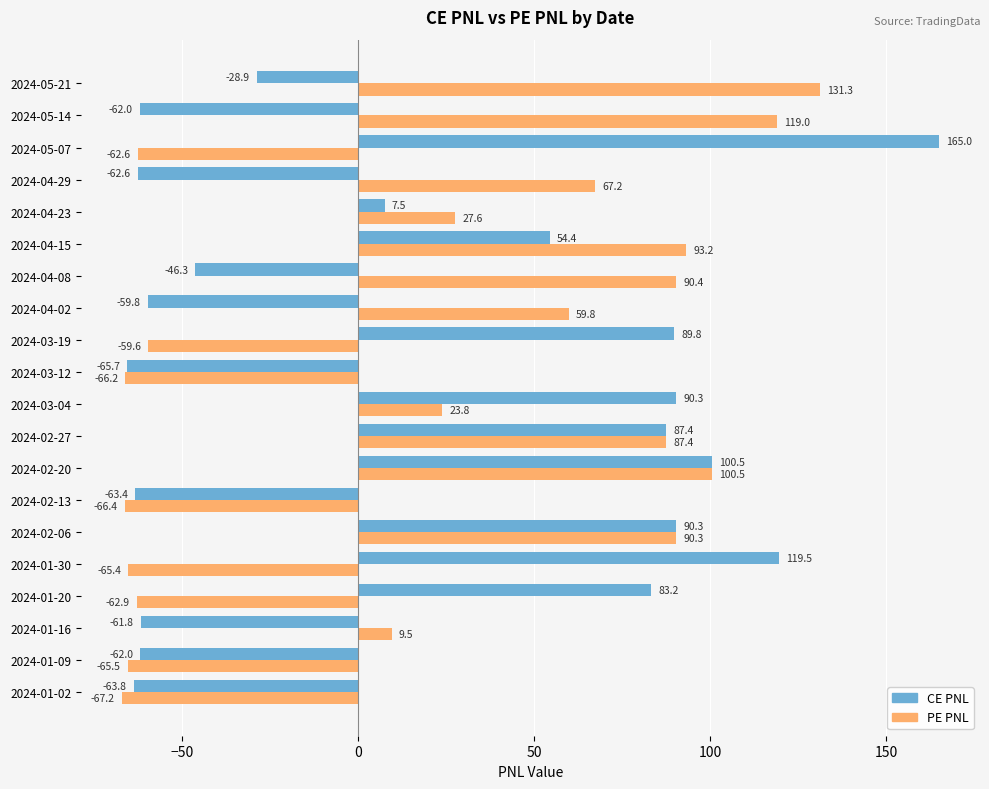

Which series has the widest spread of values?

CE PNL